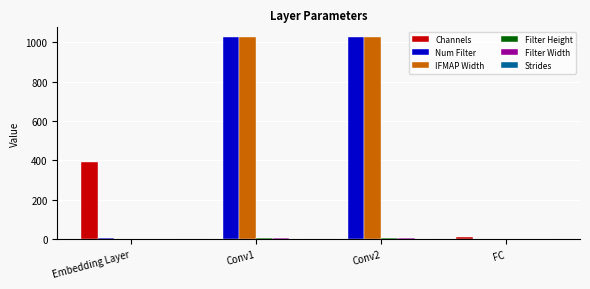

The value of IFMAP Width at Conv1 is 1024. True or false?

True